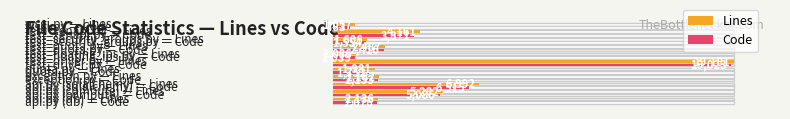

The Code series shows 582 at quota.py. True or false?

False